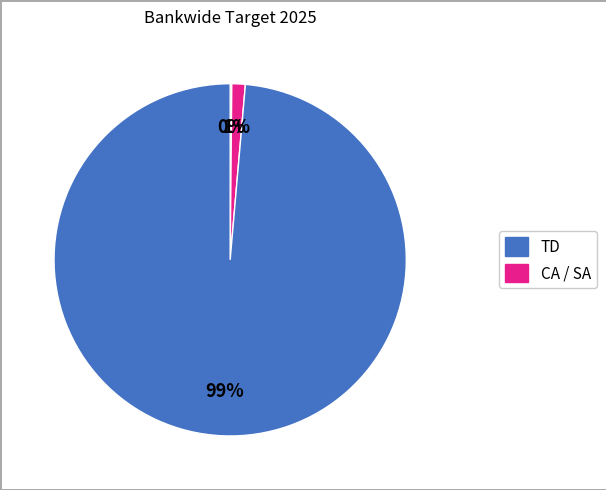

How many segments does this pie chart have?

3